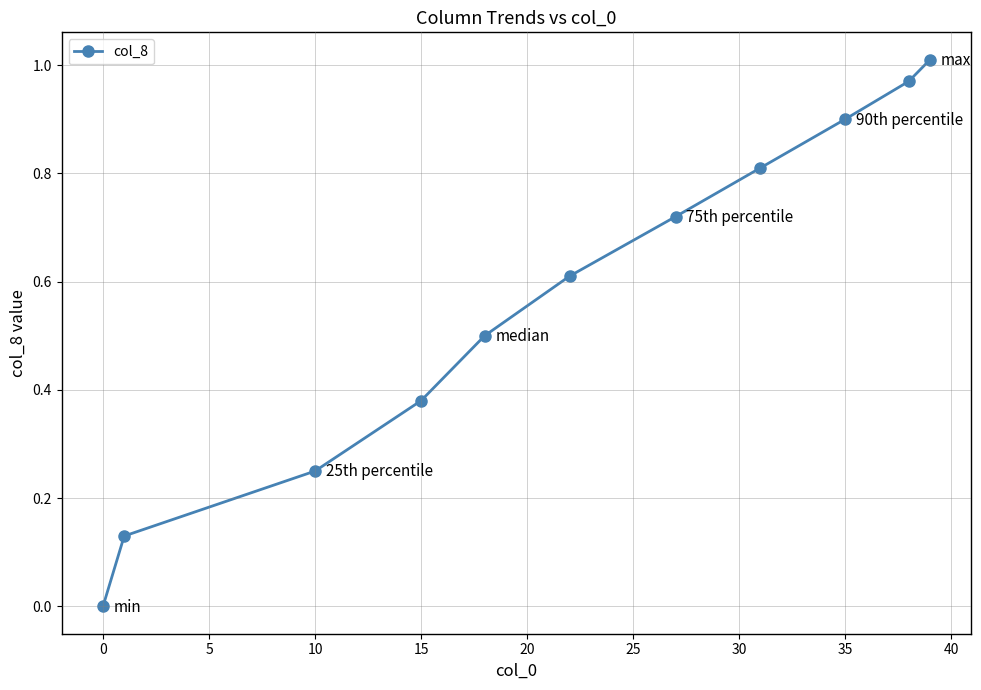

What is the sum of all values?

6.3